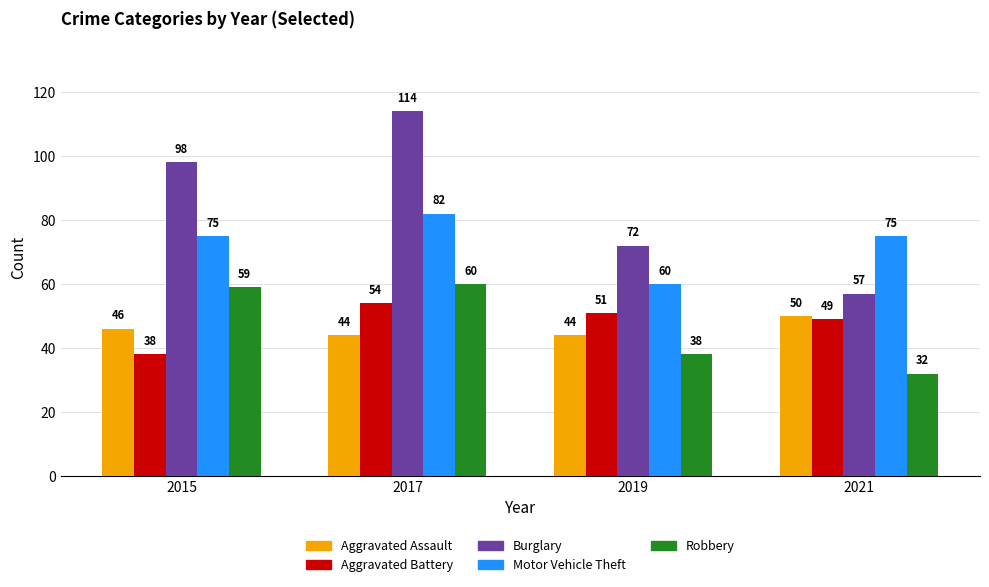

Is the value of Robbery at 2019 greater than the value of Aggravated Battery at 2017?

No